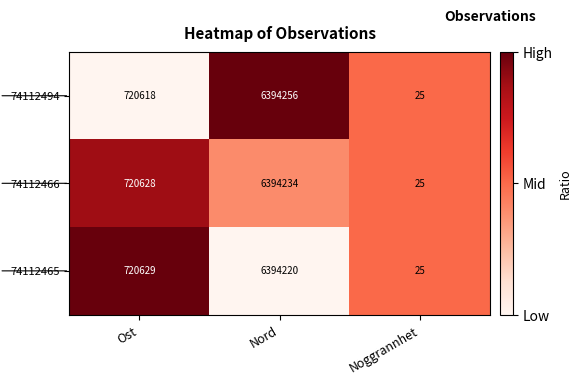

The 74112465 series shows 25 at Noggrannhet. True or false?

True